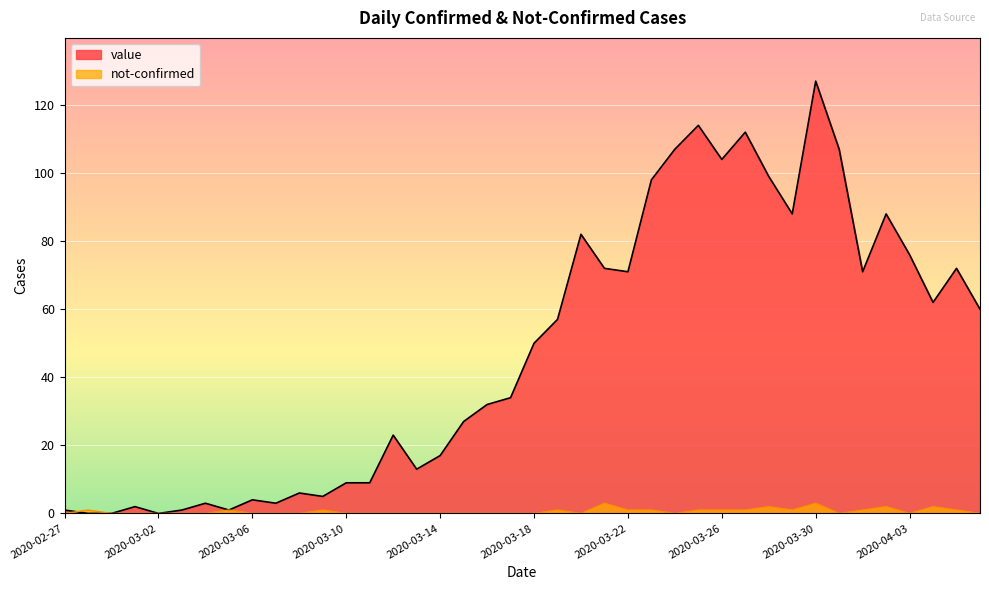

In not-confirmed, how many points are higher than both neighbors (excluding endpoints)?

9